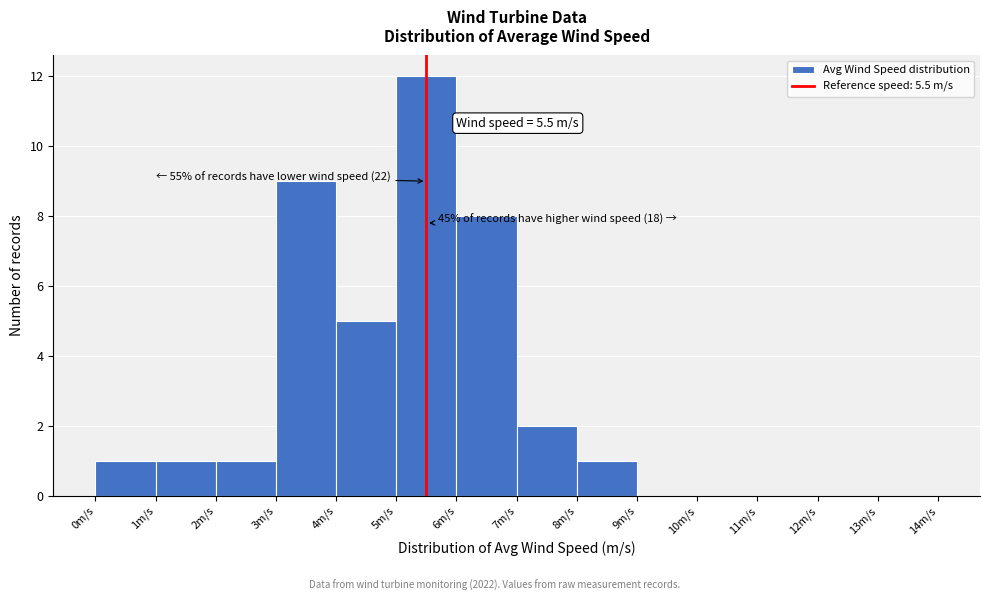

Which range on the x-axis has the tallest bar?

5 to 6